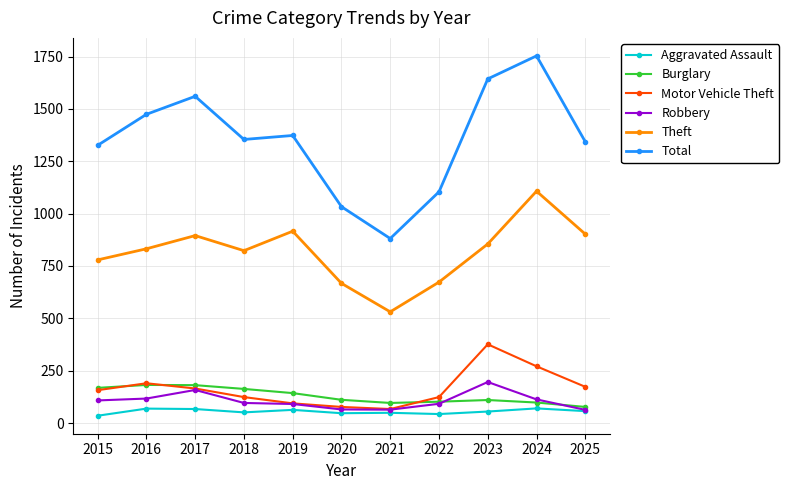

What is the total value across all series at 2020?

2000